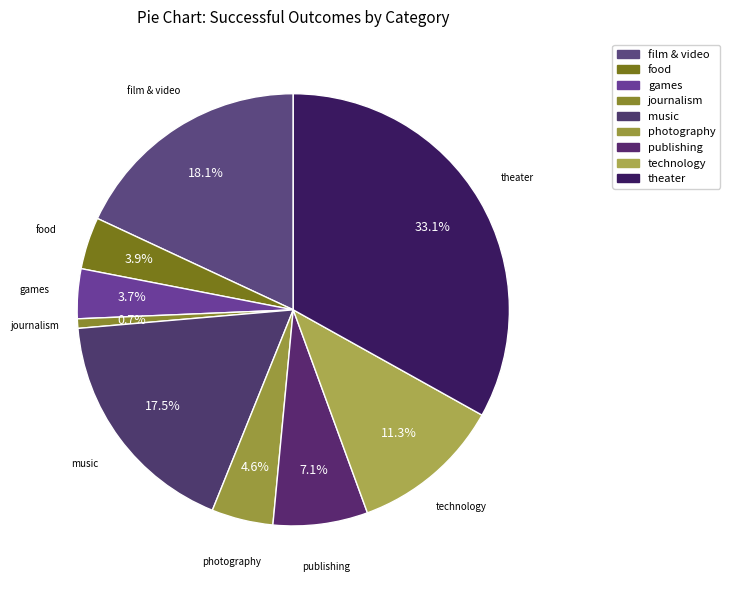

True or false: film & video accounts for 24% of the total.

False